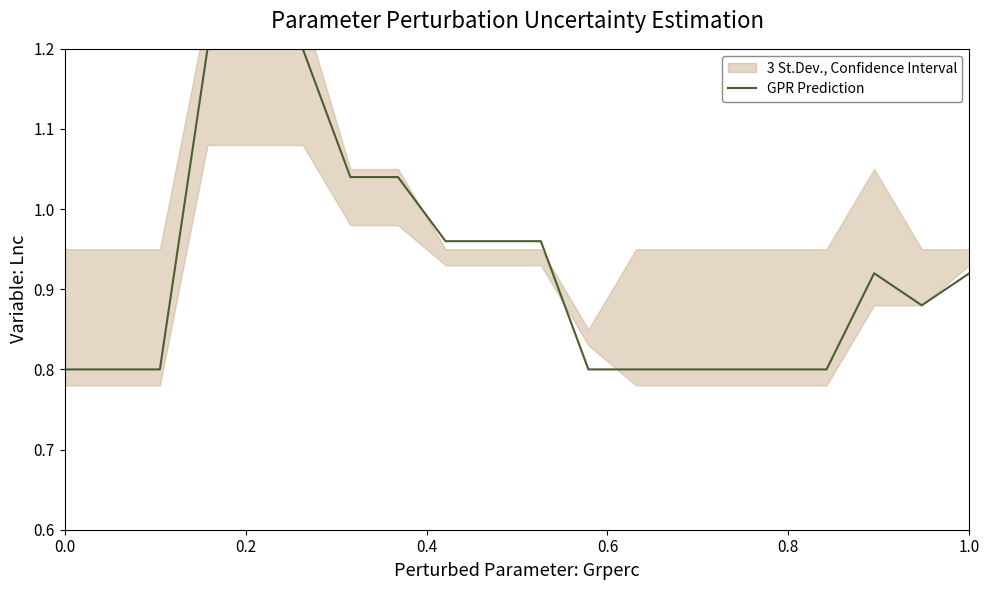

What is the maximum value shown in the chart?

1.2